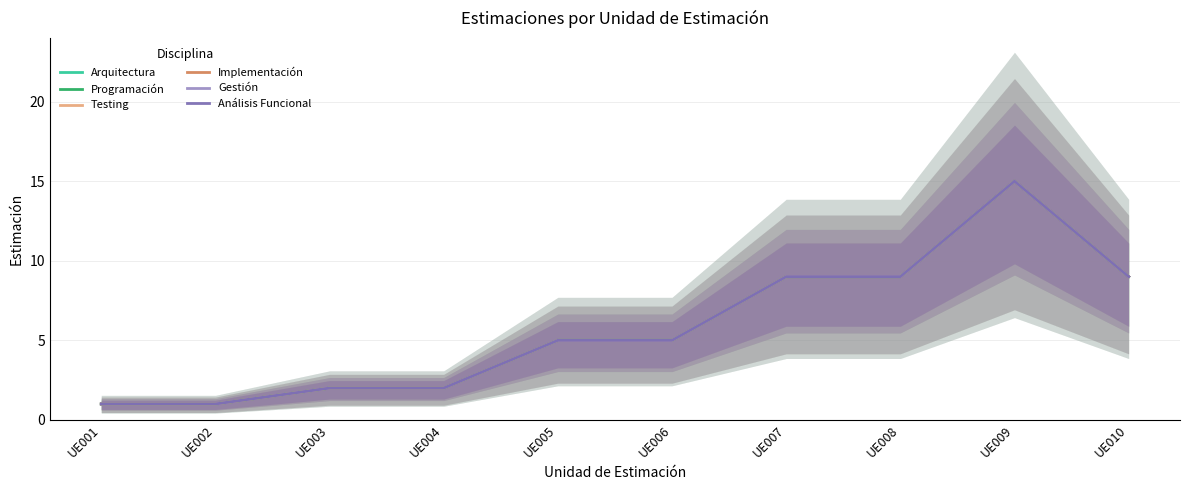

Reading left to right, transcribe all the data shown in this chart.

Arquitectura: UE001=1	UE002=1	UE003=2	UE004=2	UE005=5	UE006=5	UE007=9	UE008=9	UE009=15	UE010=9
Programación: UE001=1	UE002=1	UE003=2	UE004=2	UE005=5	UE006=5	UE007=9	UE008=9	UE009=15	UE010=9
Testing: UE001=1	UE002=1	UE003=2	UE004=2	UE005=5	UE006=5	UE007=9	UE008=9	UE009=15	UE010=9
Implementación: UE001=1	UE002=1	UE003=2	UE004=2	UE005=5	UE006=5	UE007=9	UE008=9	UE009=15	UE010=9
Gestión: UE001=1	UE002=1	UE003=2	UE004=2	UE005=5	UE006=5	UE007=9	UE008=9	UE009=15	UE010=9
Análisis Funcional: UE001=1	UE002=1	UE003=2	UE004=2	UE005=5	UE006=5	UE007=9	UE008=9	UE009=15	UE010=9